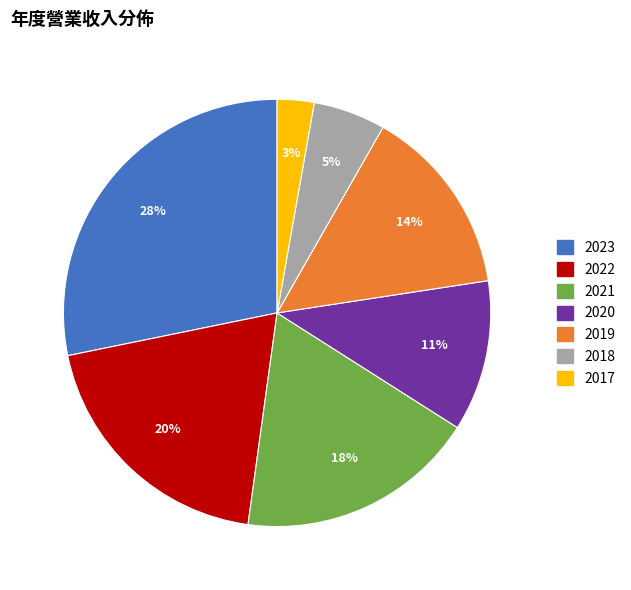

To the nearest percent, what percentage of the pie is 2022?

20%